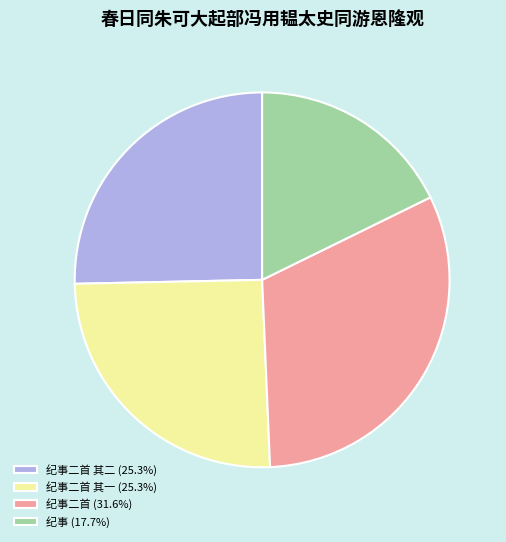

Is there a majority slice in this chart?

No